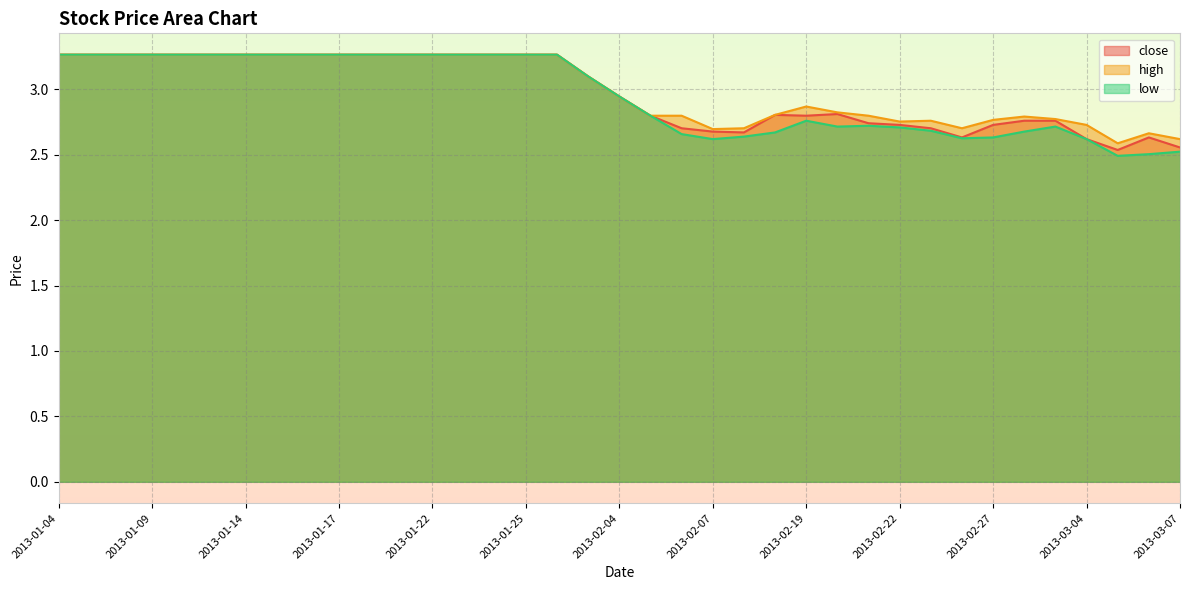

Which series changed the most between 2013-01-24 and 2013-02-20?

low